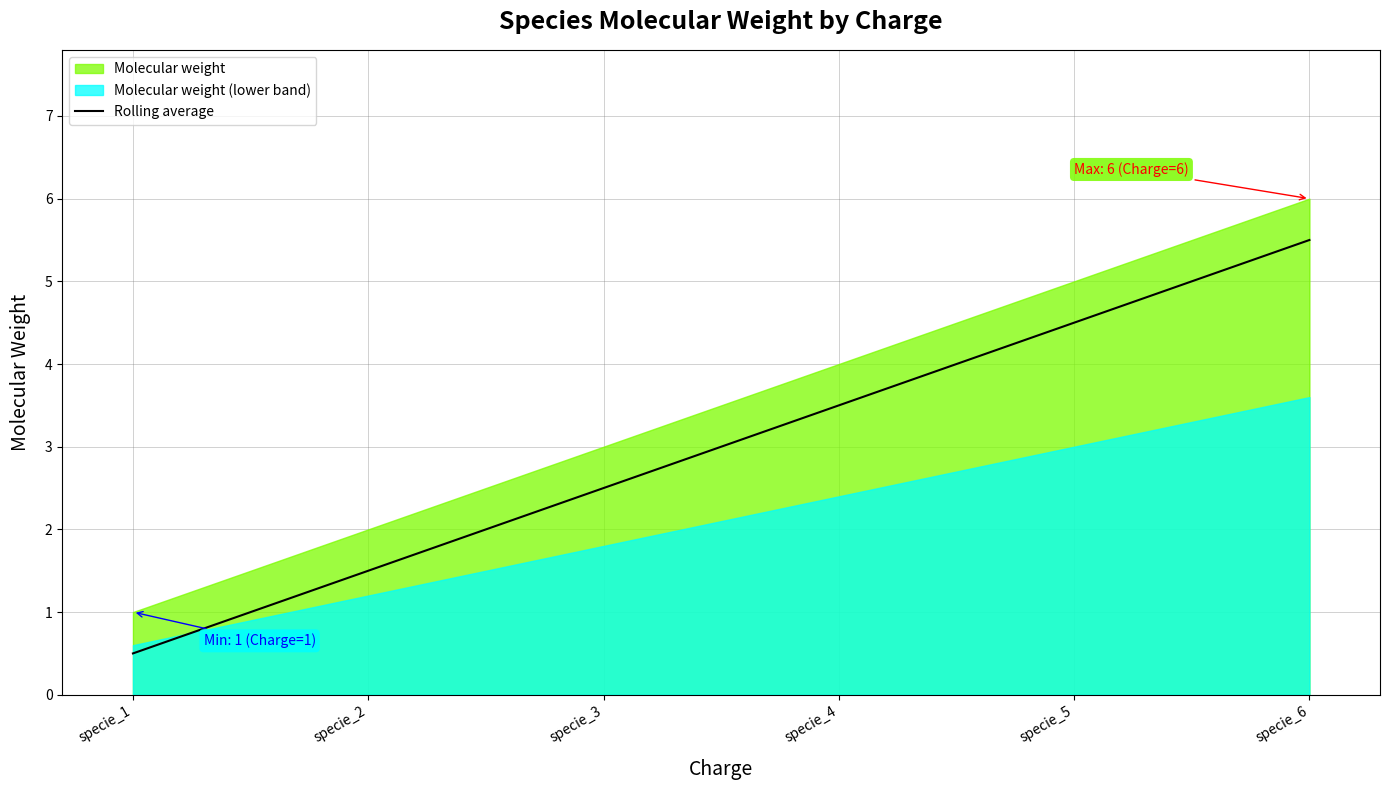

List the labels in order of value, largest first.

specie_6, specie_5, specie_4, specie_3, specie_2, specie_1